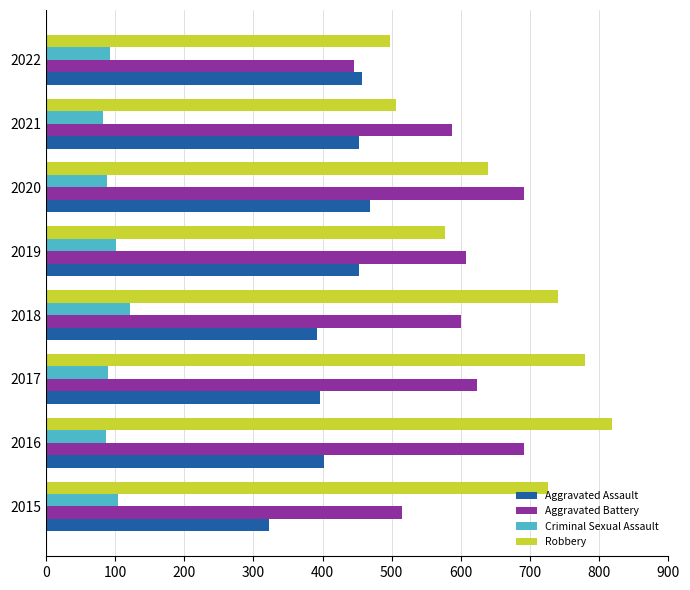

Which series has the widest spread of values?

Robbery